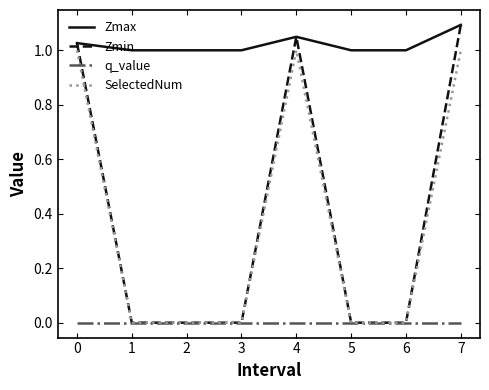

Which series has the largest total across all categories?

Zmax